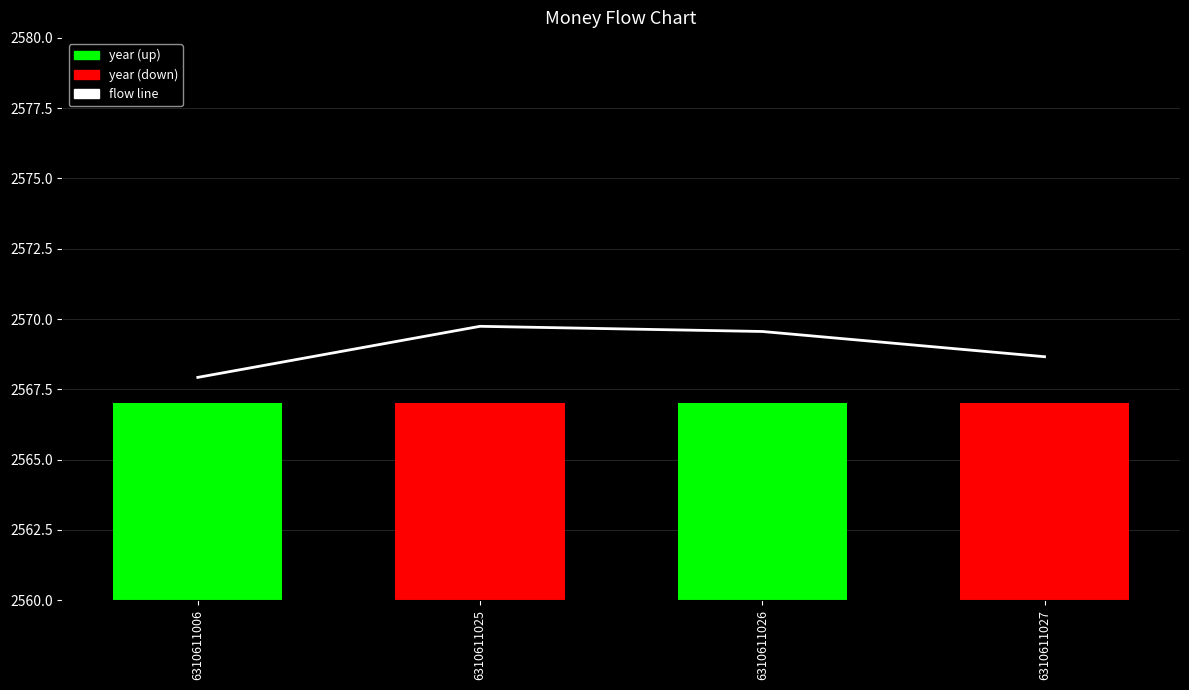

How many groups of bars are there?

4